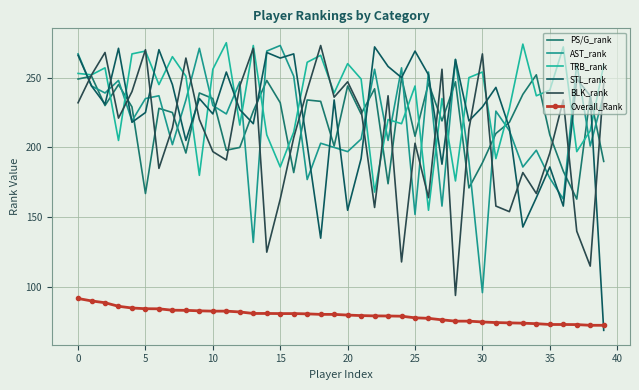

What is the greatest value displayed?

275.0